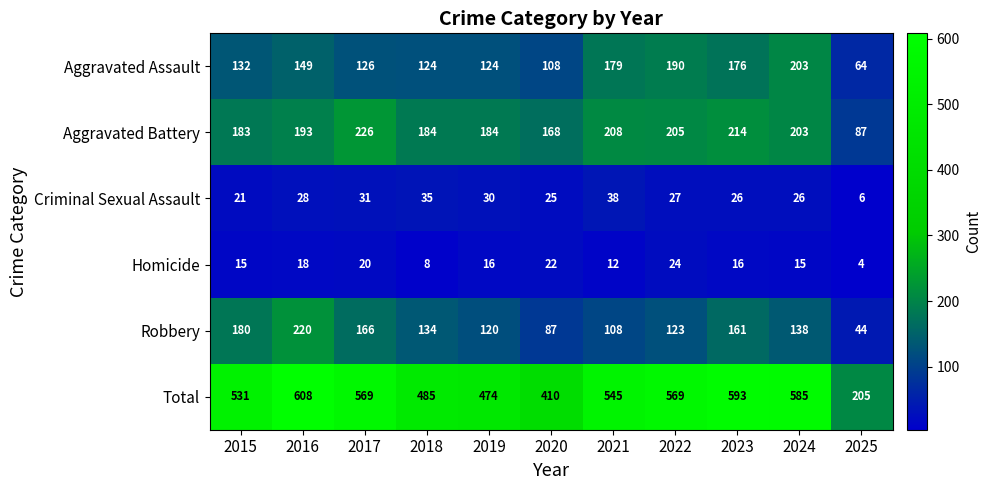

Which series changed the most between 2016 and 2018?

Total